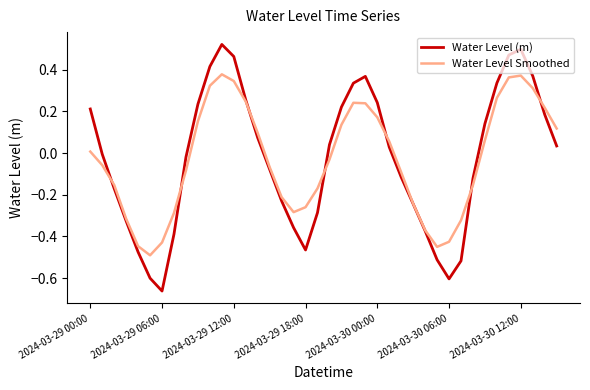

Which series has the largest range (max minus min)?

Water Level (m)